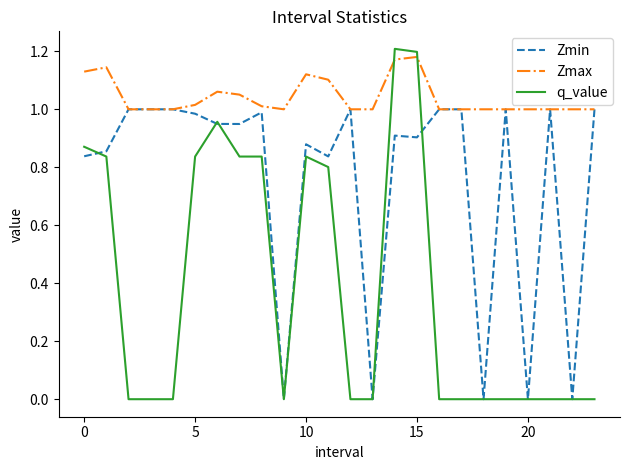

True or false: Zmax and q_value cross at least once.

True